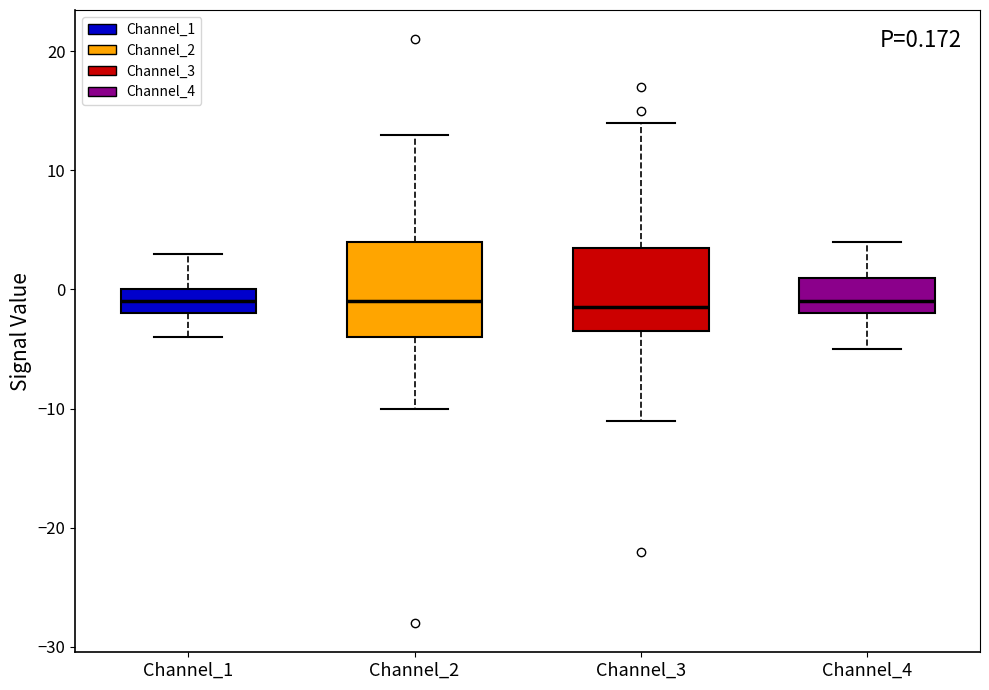

Comparing the boxes themselves (not the whiskers), which one is the tallest?

Channel_2